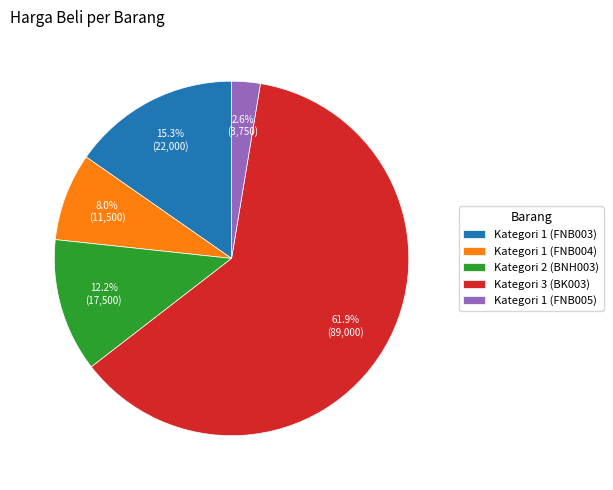

Rank the categories by value from highest to lowest.

Kategori 3 (BK003), Kategori 1 (FNB003), Kategori 2 (BNH003), Kategori 1 (FNB004), Kategori 1 (FNB005)